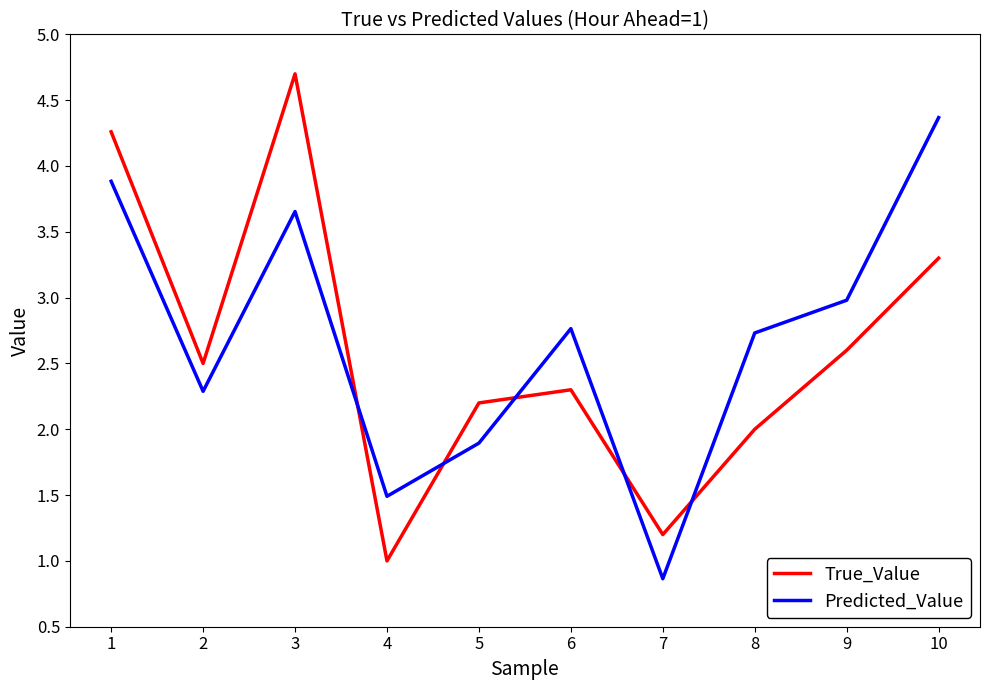

Which series has the largest total across all categories?

Predicted_Value